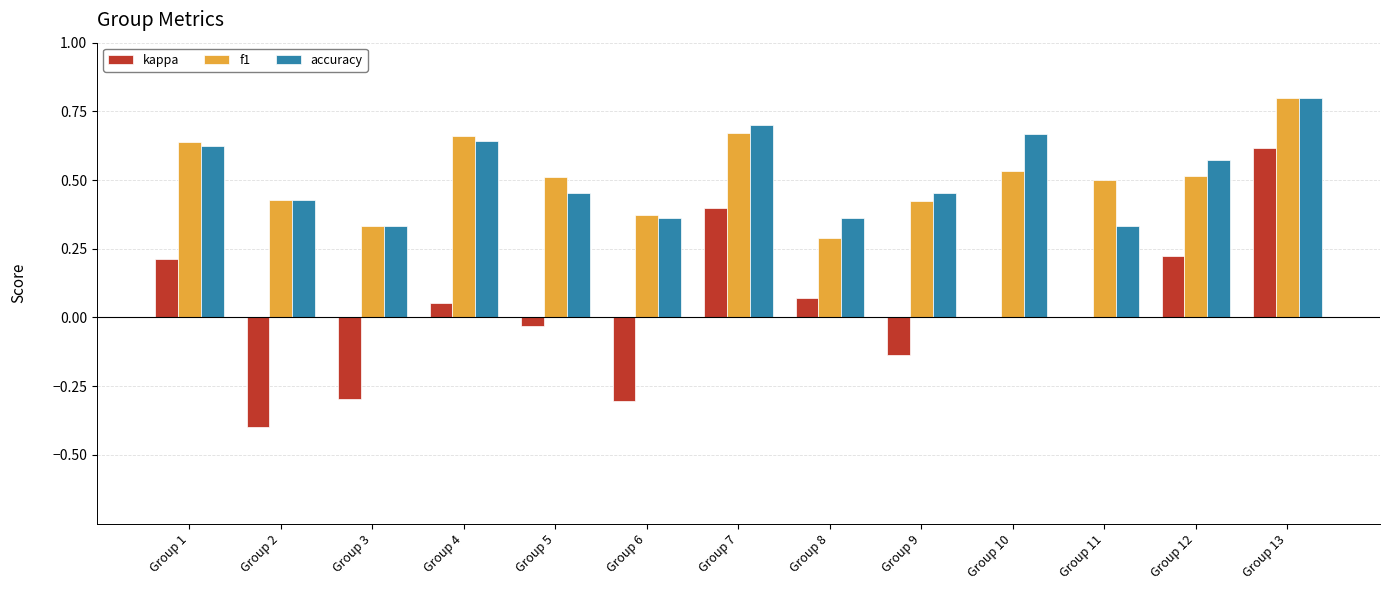

What is the sum of the accuracy values at Group 8 and Group 7?

1.1